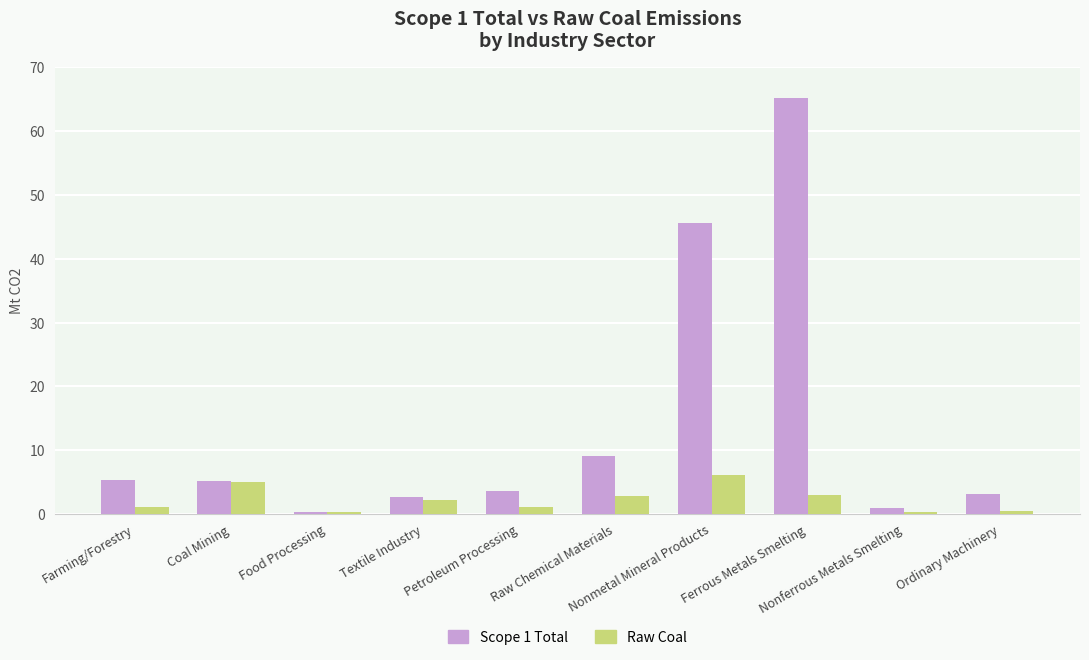

What is the value of the Raw Coal bar at the 10th from the left?

0.5